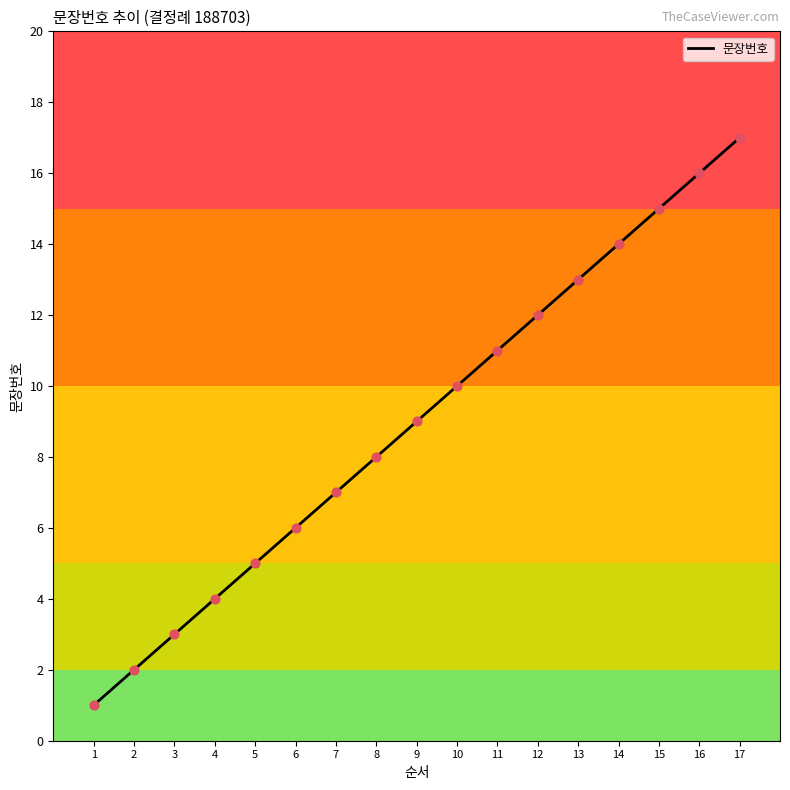

What is the change in value from 4 to 13?

+9